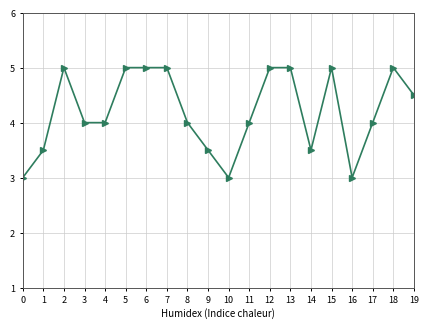

True or false: there are more than 0 points higher than both neighbors.

True